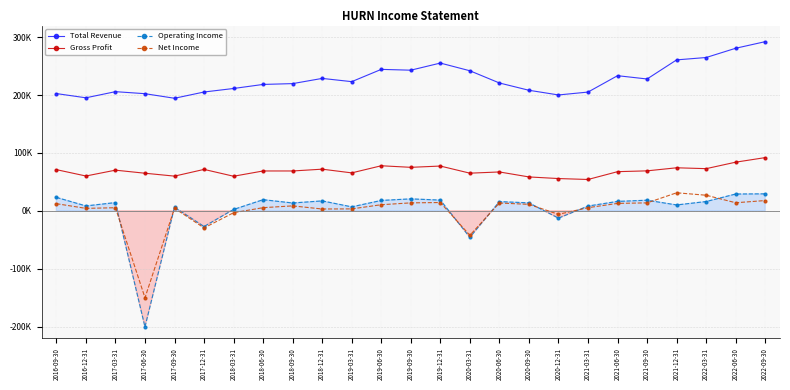

At which category does Net Income reach its first local valley?

2016-12-31